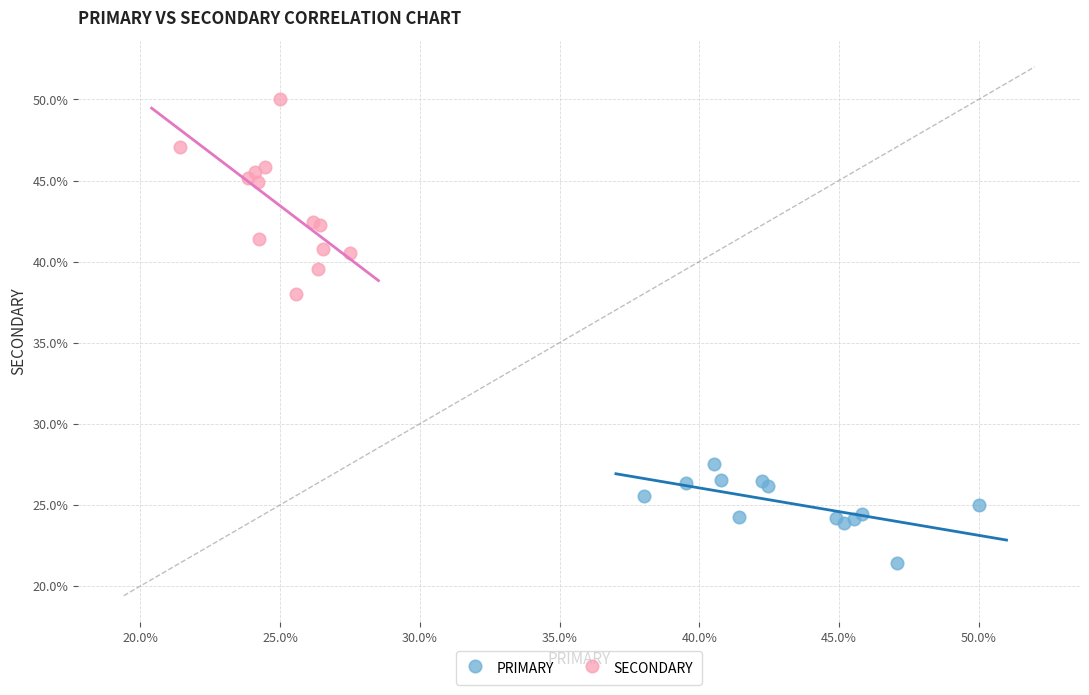

Which series contains the highest Y value?

SECONDARY